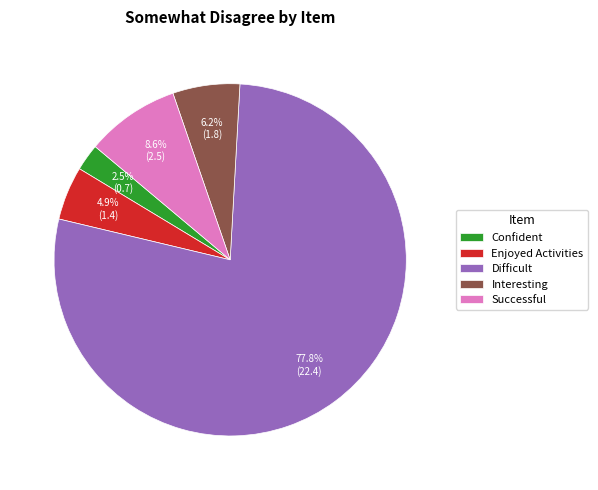

Which category has the biggest portion of the pie?

Difficult